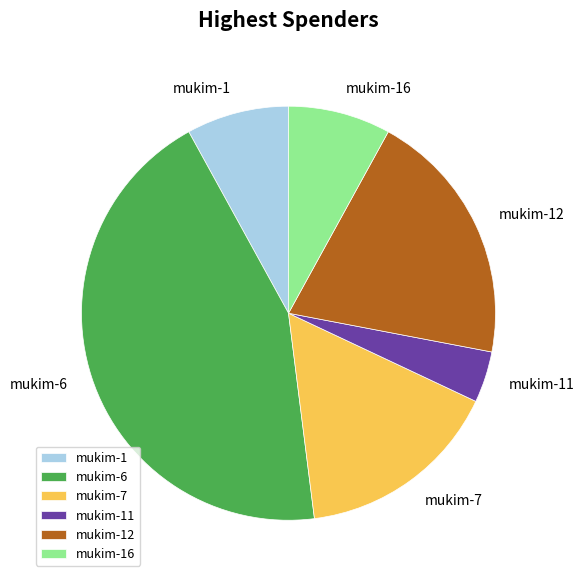

How many slices are in this pie chart?

6